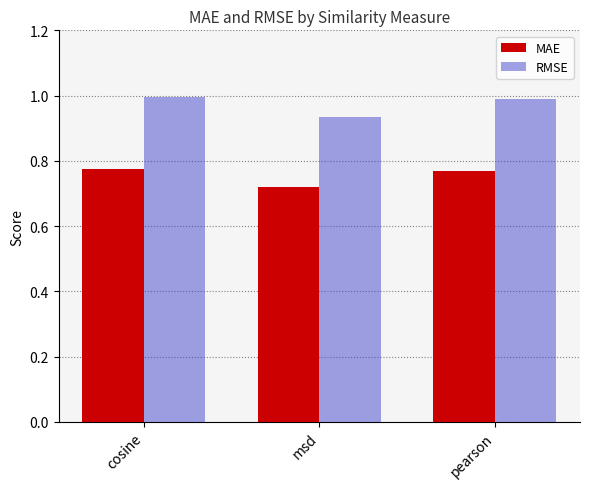

How many categories are shown in the chart?

3